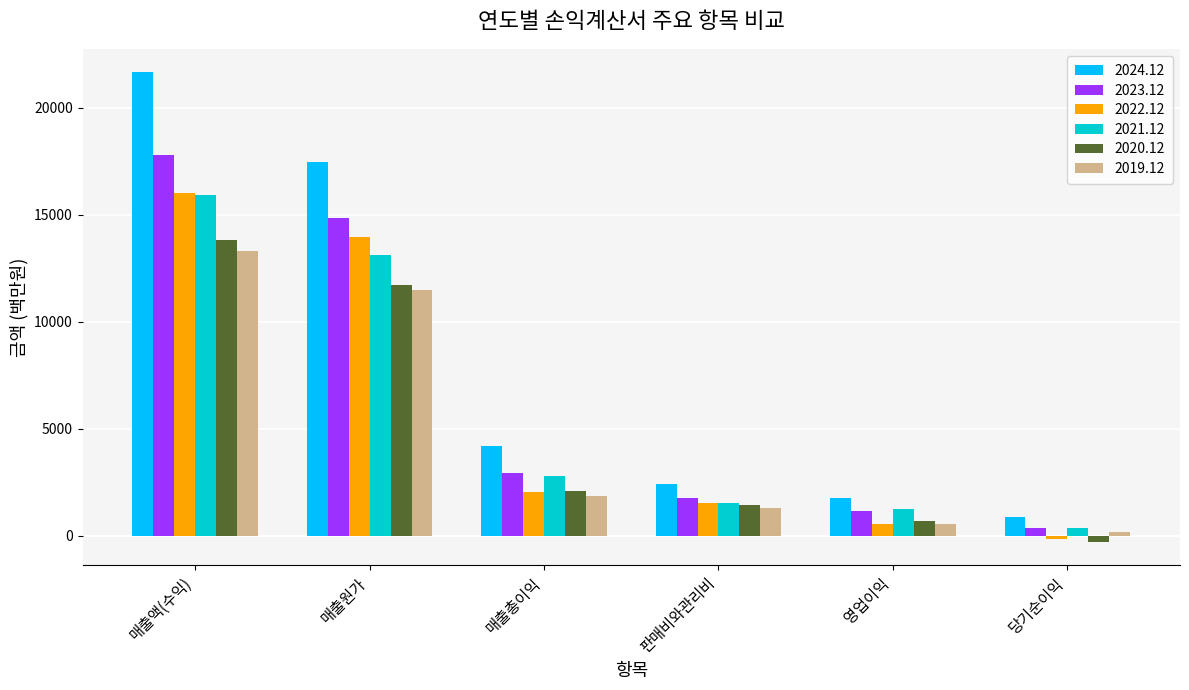

Is the value of 2022.12 at 매출원가 greater than the value of 2023.12 at 영업이익?

Yes